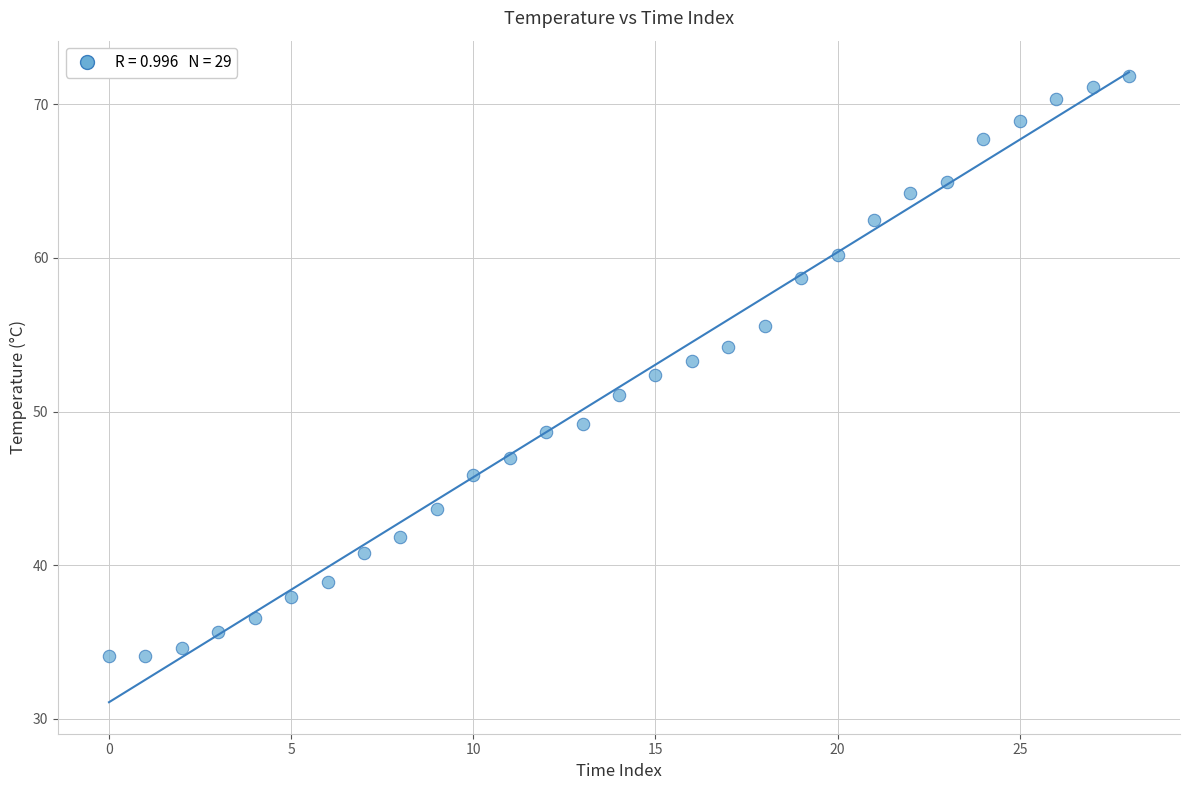

What is the range of Y values (max minus min)?

37.7